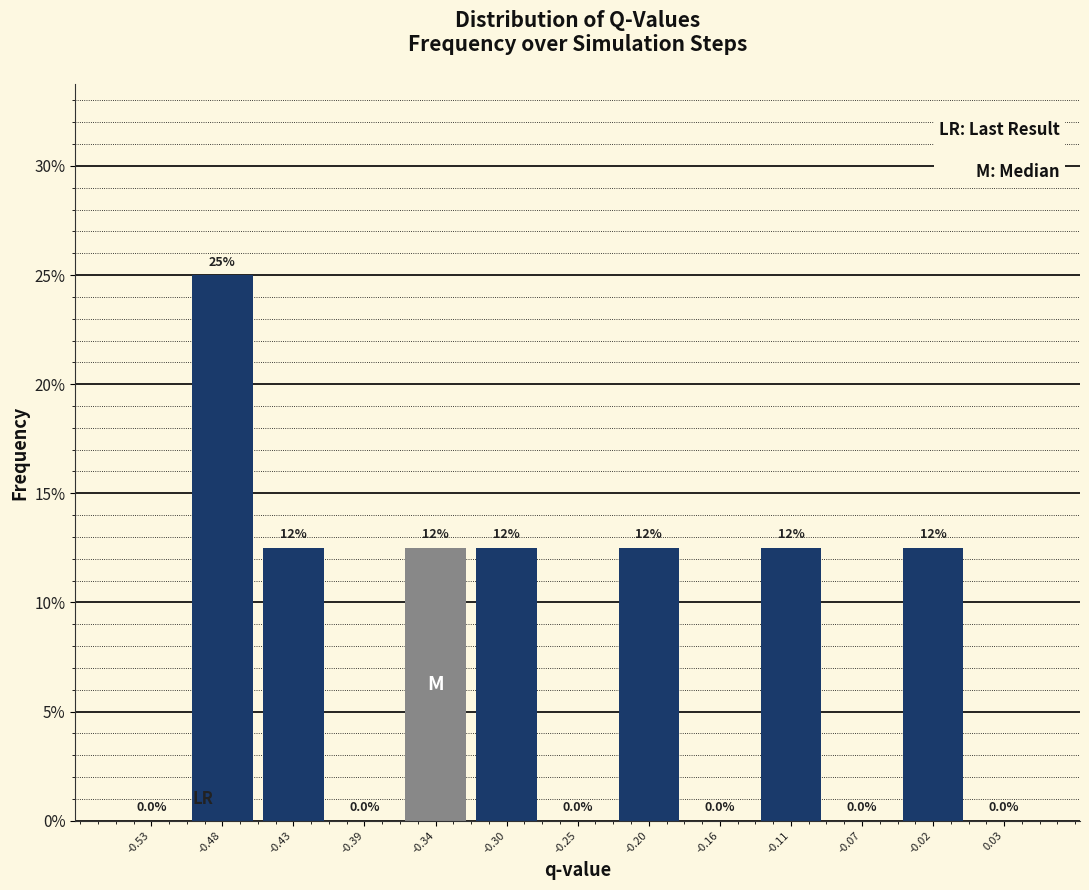

Over which range of the x-axis is the bar tallest?

-0.500 to -0.455